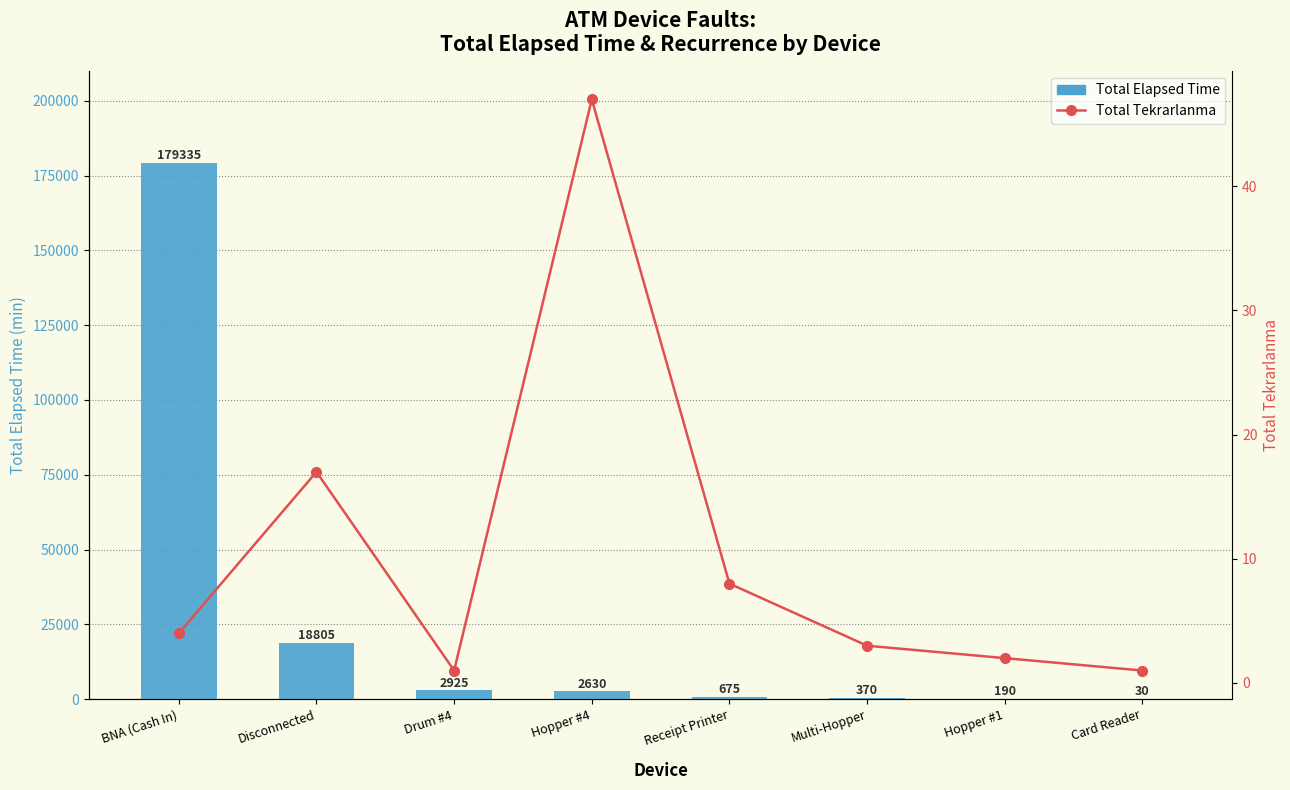

What is the spread (max minus min) of values at Multi-Hopper?

367